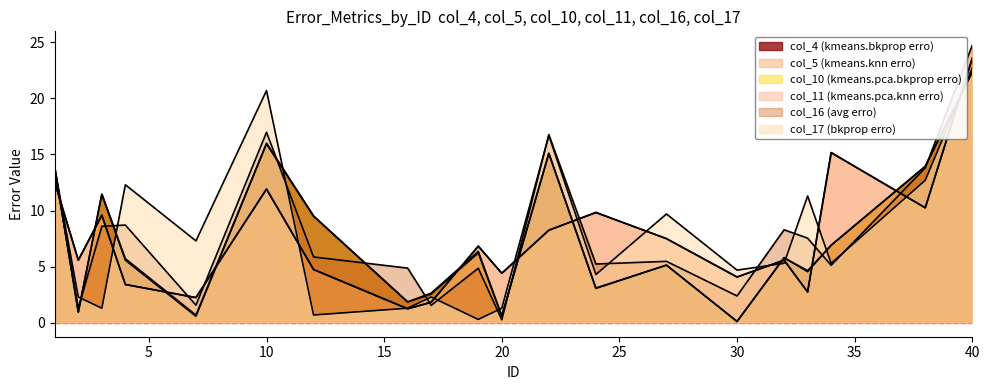

Reading left to right, extract all data points from this chart.

col_4 (kmeans.bkprop erro): 1=13.8	2=1.0	3=11.5	4=5.7	7=0.7	10=16.0	12=9.5	16=1.9	17=2.6	19=6.2	20=0.6	22=15.1	24=3.1	27=5.1	30=0.1	32=5.8	33=4.6	34=6.9	38=13.9	40=22.4
col_5 (kmeans.knn erro): 1=12.5	2=5.6	3=9.6	4=3.4	7=2.2	10=11.9	12=4.8	16=1.2	17=1.8	19=6.8	20=4.4	22=8.2	24=9.8	27=7.5	30=4.1	32=5.6	33=2.8	34=15.2	38=10.2	40=23.6
col_10 (kmeans.pca.bkprop erro): 1=13.8	2=1.0	3=11.4	4=5.6	7=0.6	10=15.9	12=9.5	16=1.9	17=2.6	19=6.4	20=0.6	22=15.1	24=3.1	27=5.1	30=0.1	32=5.8	33=4.7	34=6.9	38=14.0	40=22.3
col_11 (kmeans.pca.knn erro): 1=12.5	2=5.6	3=9.6	4=3.4	7=2.2	10=11.9	12=4.8	16=1.2	17=1.8	19=6.8	20=4.4	22=8.2	24=9.8	27=7.5	30=4.1	32=5.6	33=2.8	34=15.2	38=10.2	40=23.6
col_16 (avg erro): 1=13.6	2=1.3	3=8.6	4=8.7	7=1.6	10=17.0	12=5.9	16=4.9	17=1.6	19=4.9	20=0.3	22=16.8	24=5.2	27=5.5	30=2.4	32=8.3	33=7.5	34=5.1	38=13.8	40=24.7
col_17 (bkprop erro): 1=13.8	2=2.3	3=1.3	4=12.3	7=7.3	10=20.7	12=0.7	16=1.3	17=2.3	19=0.3	20=1.3	22=16.7	24=4.3	27=9.7	30=4.7	32=5.3	33=11.3	34=5.3	38=12.7	40=22.7